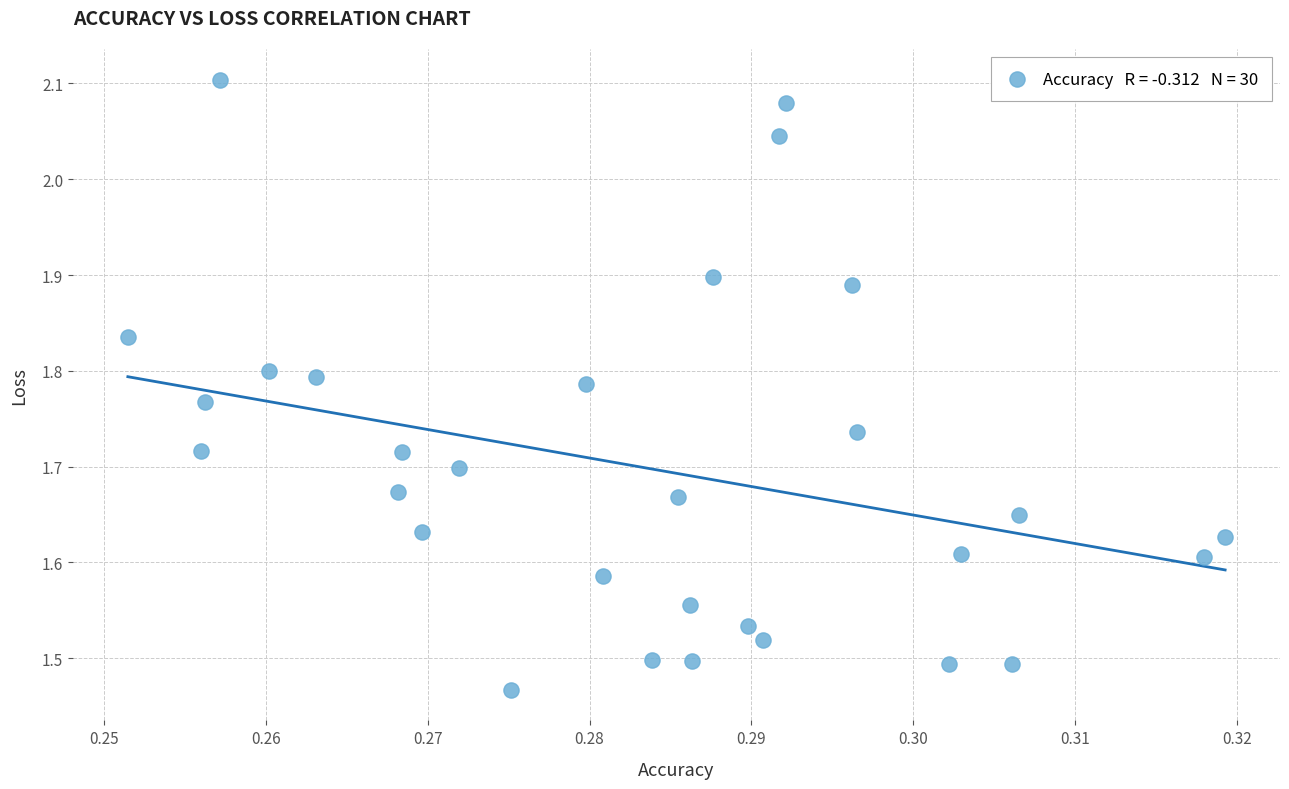

What is the range of Y values (max minus min)?

0.6